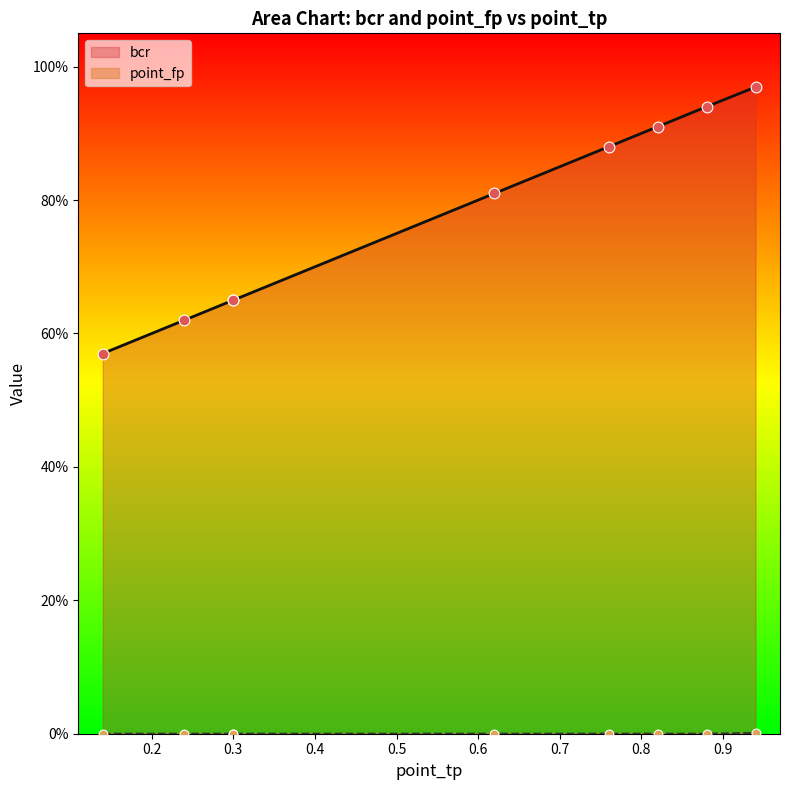

What are all the series names shown in the legend?

bcr, point_fp